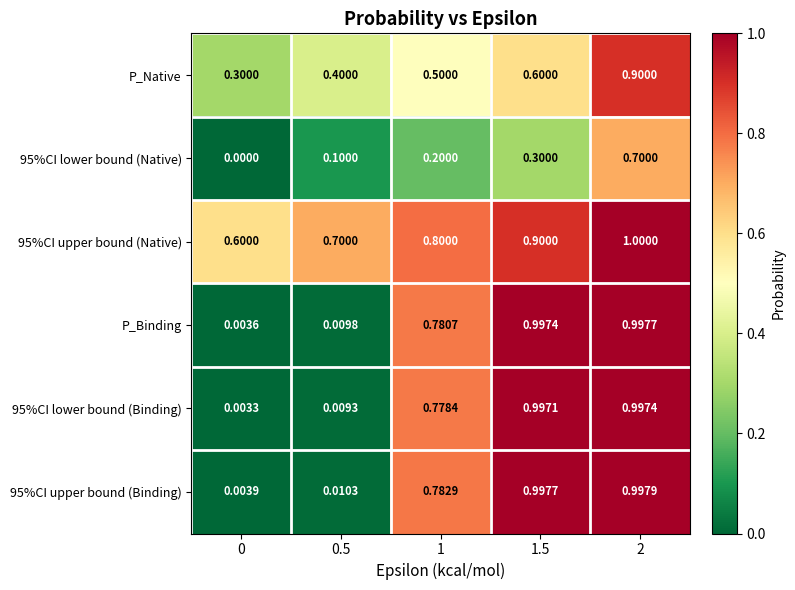

Is the value of 95%CI upper bound (Binding) at 1.5 greater than the value of 95%CI lower bound (Binding) at 0?

Yes